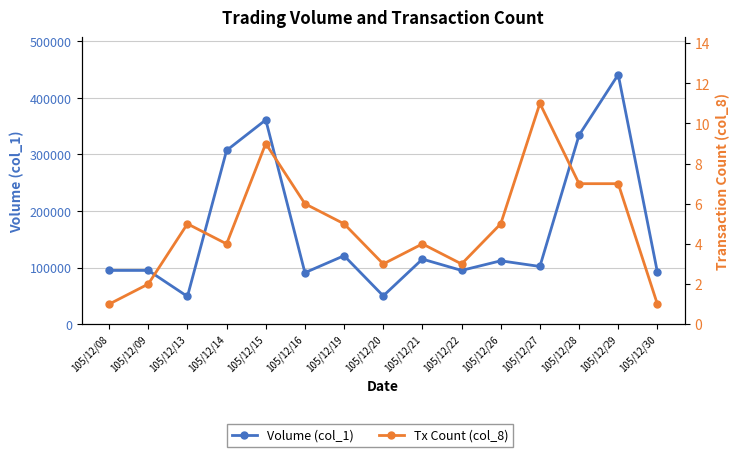

How many categories are shown in the chart?

15